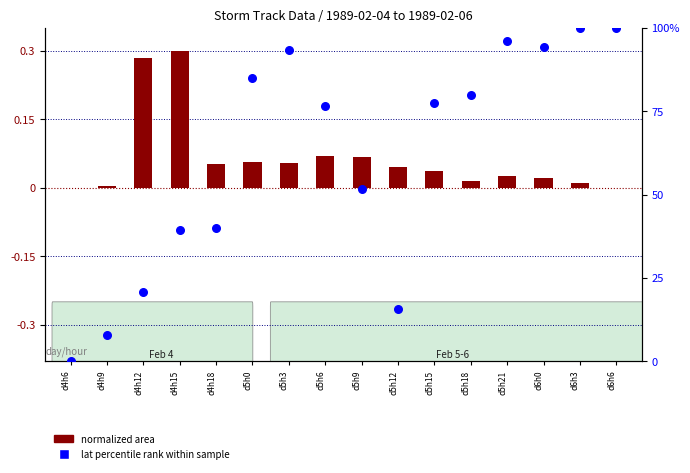

Which series has the widest spread of Y values?

lat percentile rank